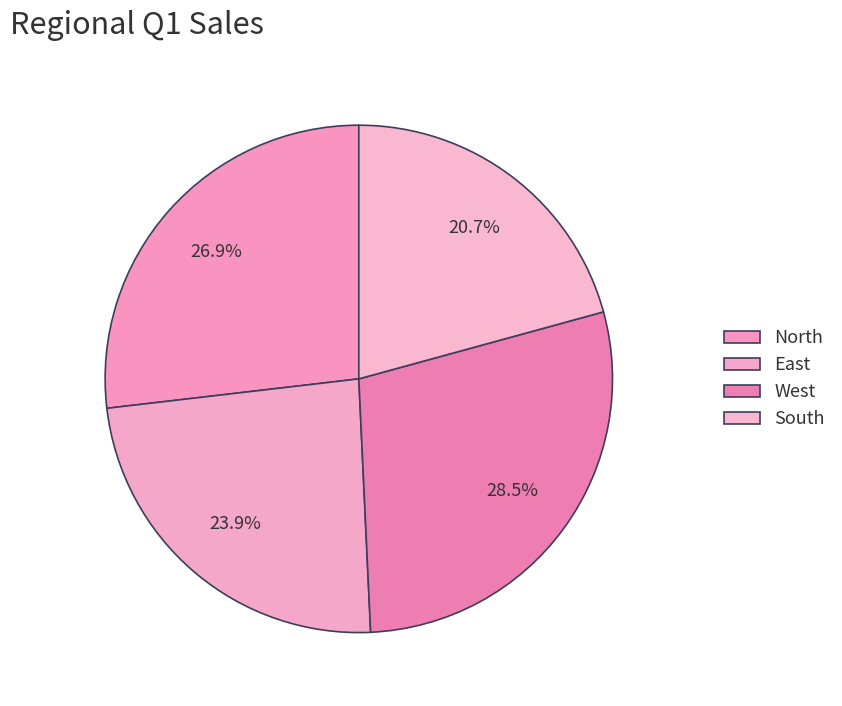

How many segments does this pie chart have?

4